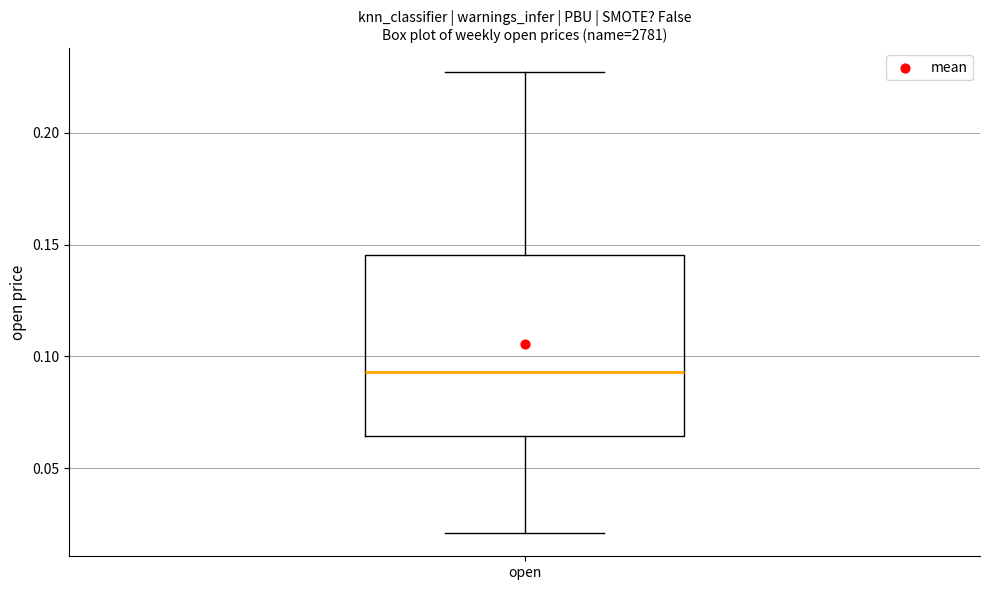

Transcribe this box plot: give where the median line is, the range the box spans, and where the two whiskers end, as read against the y-axis. The values are not printed on the chart, so give them approximately, as read against the axis.

median 0.095, box 0.065 to 0.145, whiskers 0.020 to 0.230